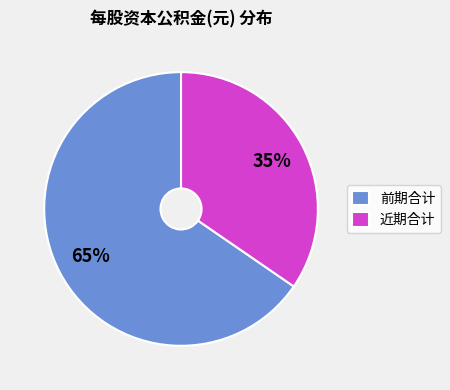

To the nearest percent, what percentage of the pie is 近期合计?

35%